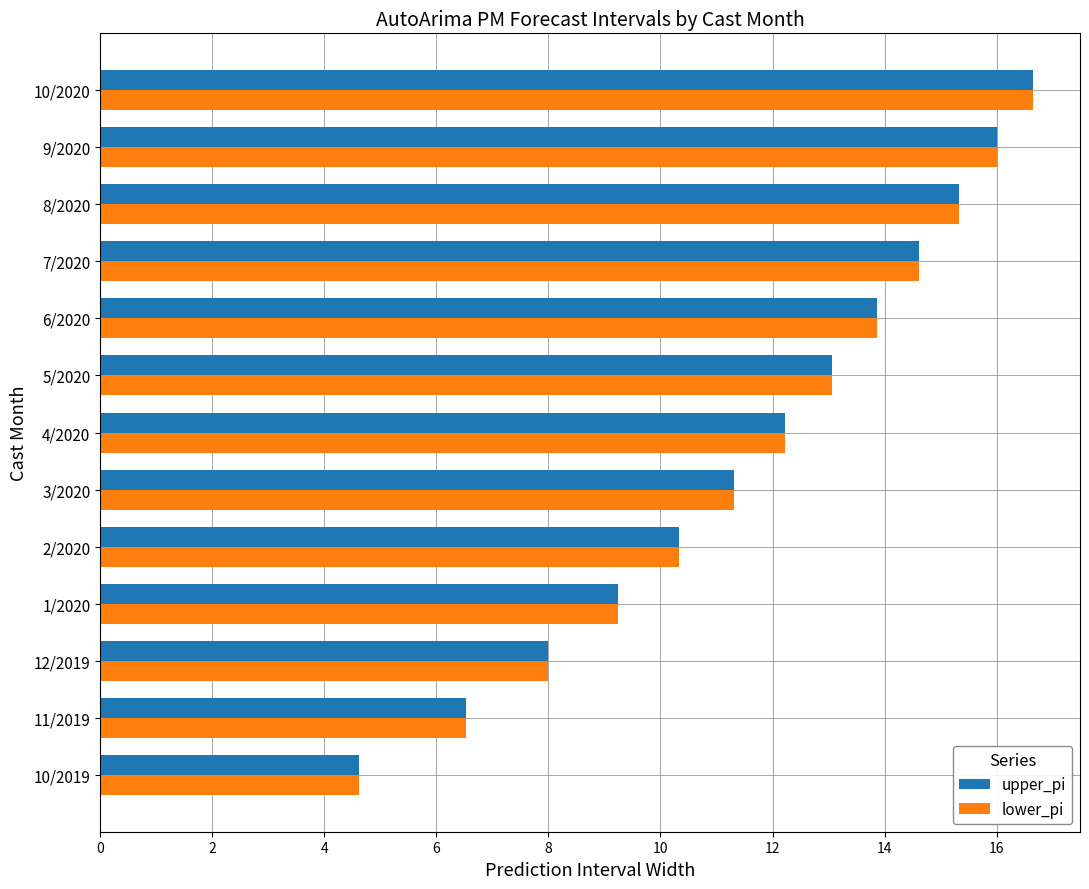

True or false: upper_pi has a value of 7.0 at 6/2020.

False